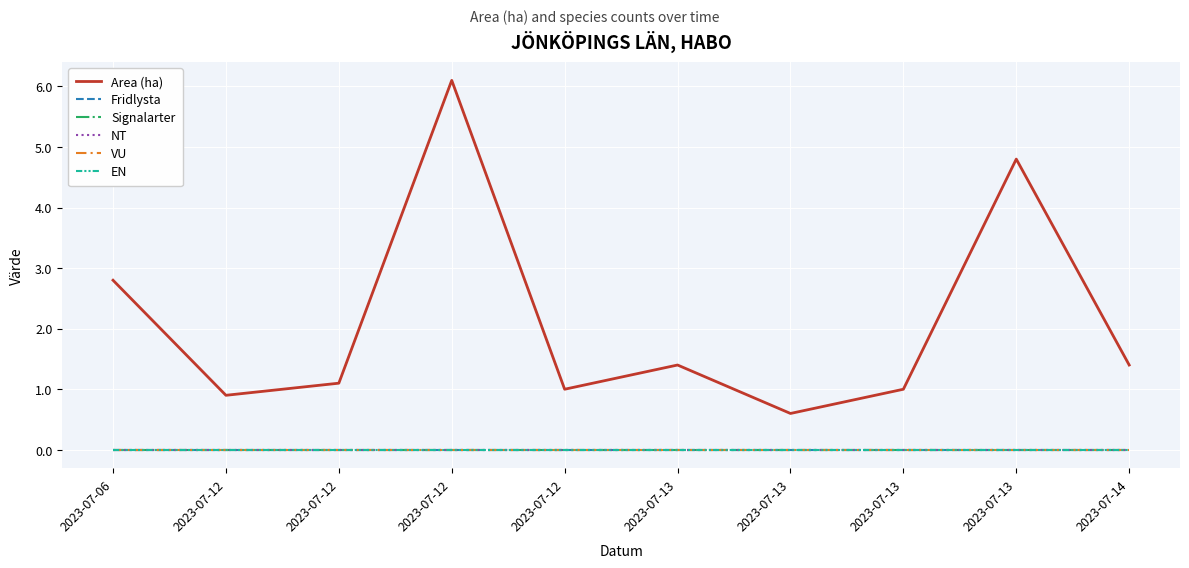

Reading right to left, list all the values displayed in this chart.

Area (ha): 1.4	4.8	1.0	0.6	1.4	1.0	6.1	1.1	0.9	2.8
Fridlysta: 0.0	0.0	0.0	0.0	0.0	0.0	0.0	0.0	0.0	0.0
Signalarter: 0.0	0.0	0.0	0.0	0.0	0.0	0.0	0.0	0.0	0.0
NT: 0.0	0.0	0.0	0.0	0.0	0.0	0.0	0.0	0.0	0.0
VU: 0.0	0.0	0.0	0.0	0.0	0.0	0.0	0.0	0.0	0.0
EN: 0.0	0.0	0.0	0.0	0.0	0.0	0.0	0.0	0.0	0.0